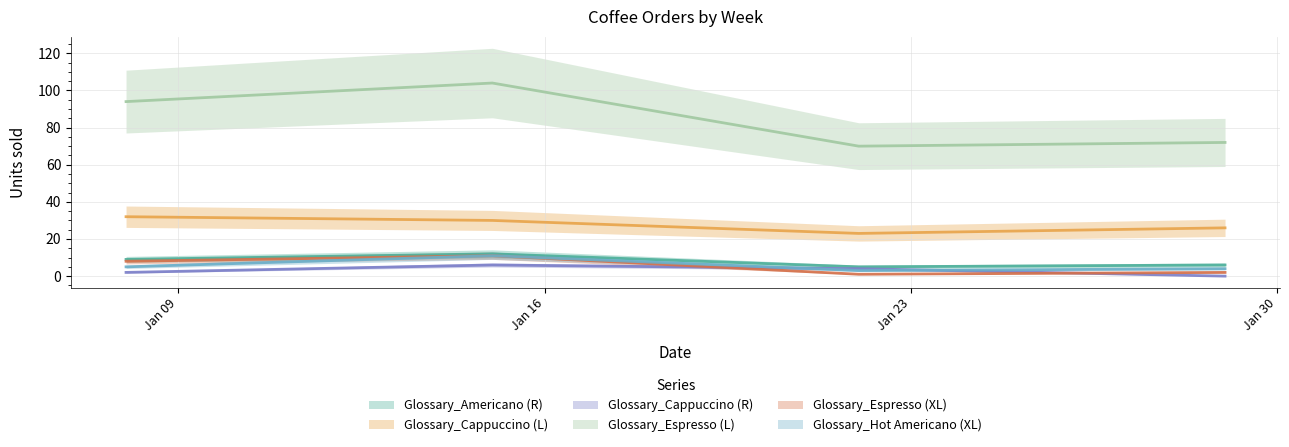

Read the Glossary_Cappuccino (R) value at 2023-01-08.

2